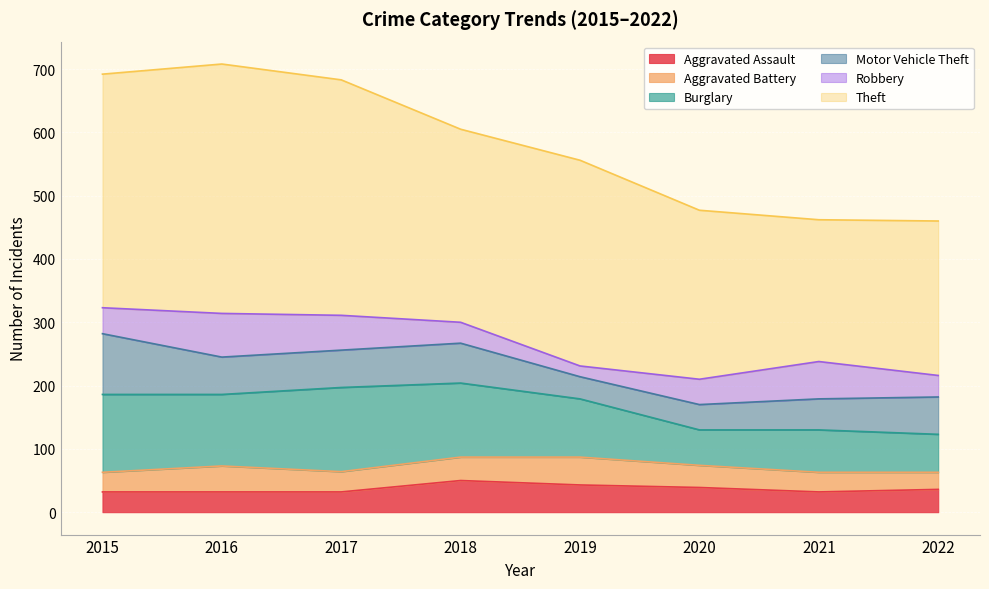

Between 2020 and 2015, which is larger?

2020